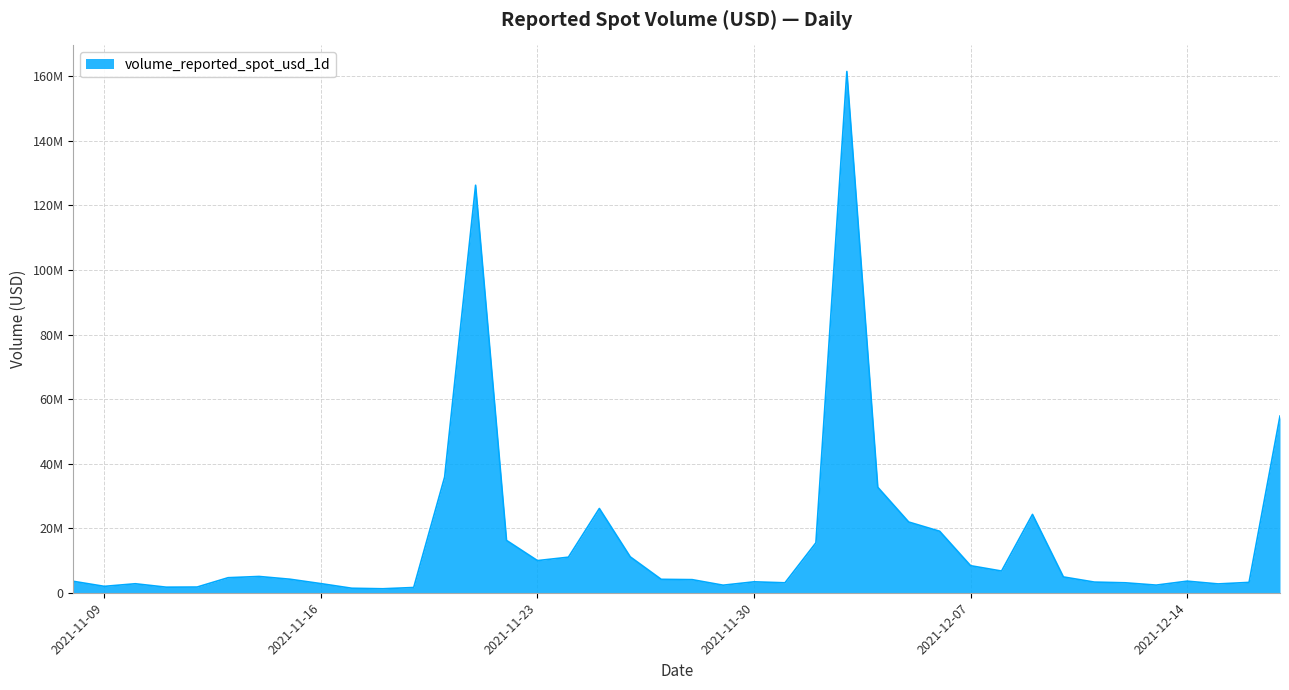

Does the chart display data point markers on the line(s)?

No